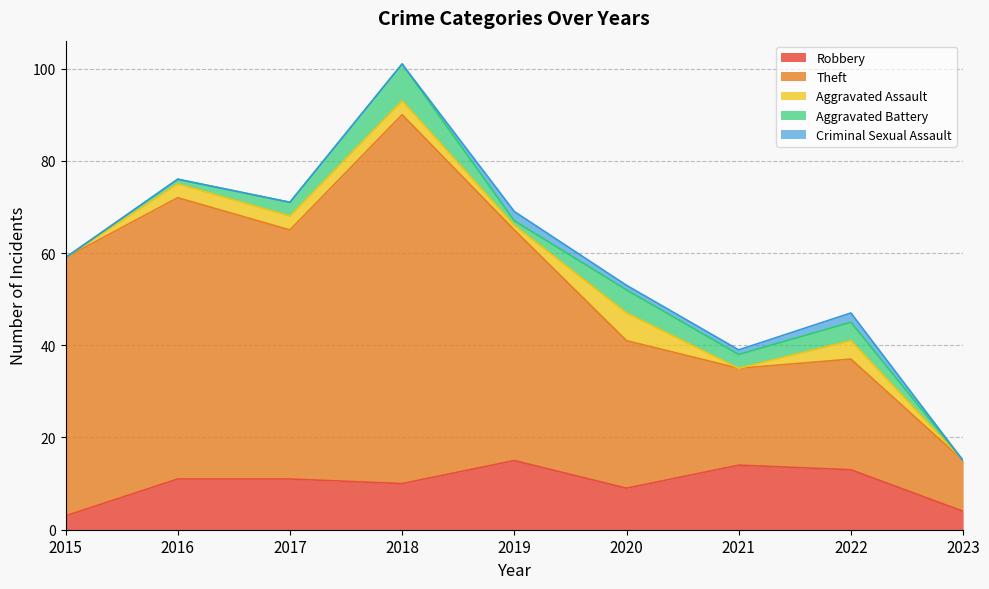

What is the value of the Theft point at the 3rd from the left?

54